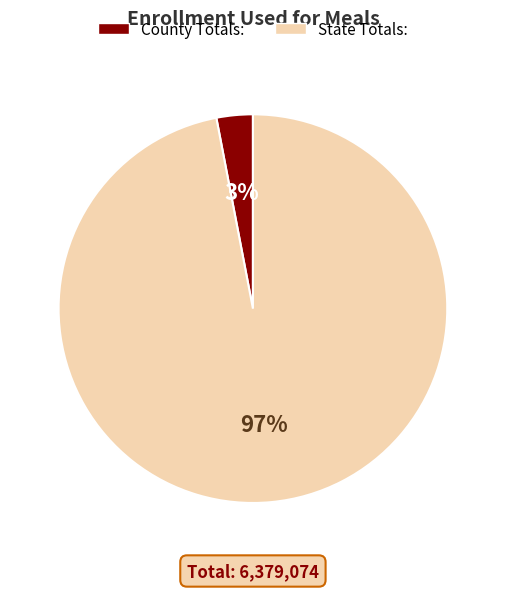

How many segments does this pie chart have?

2